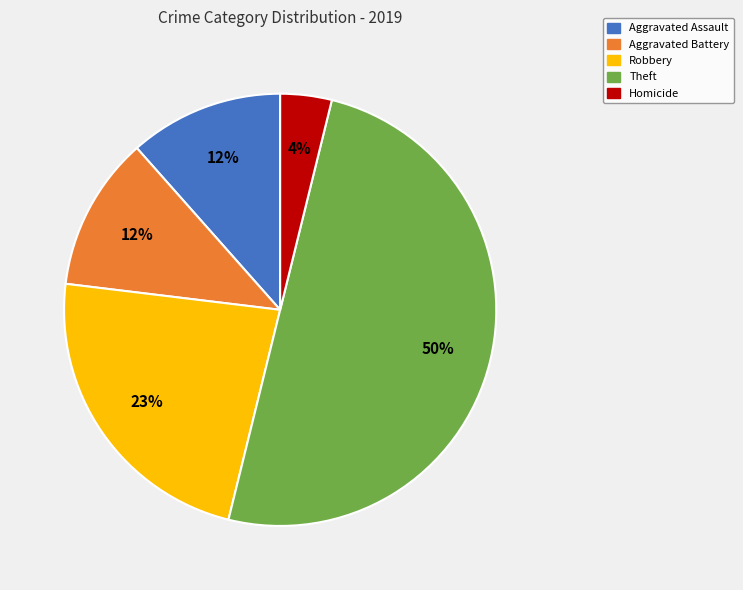

Does Homicide represent more than half of the total?

No